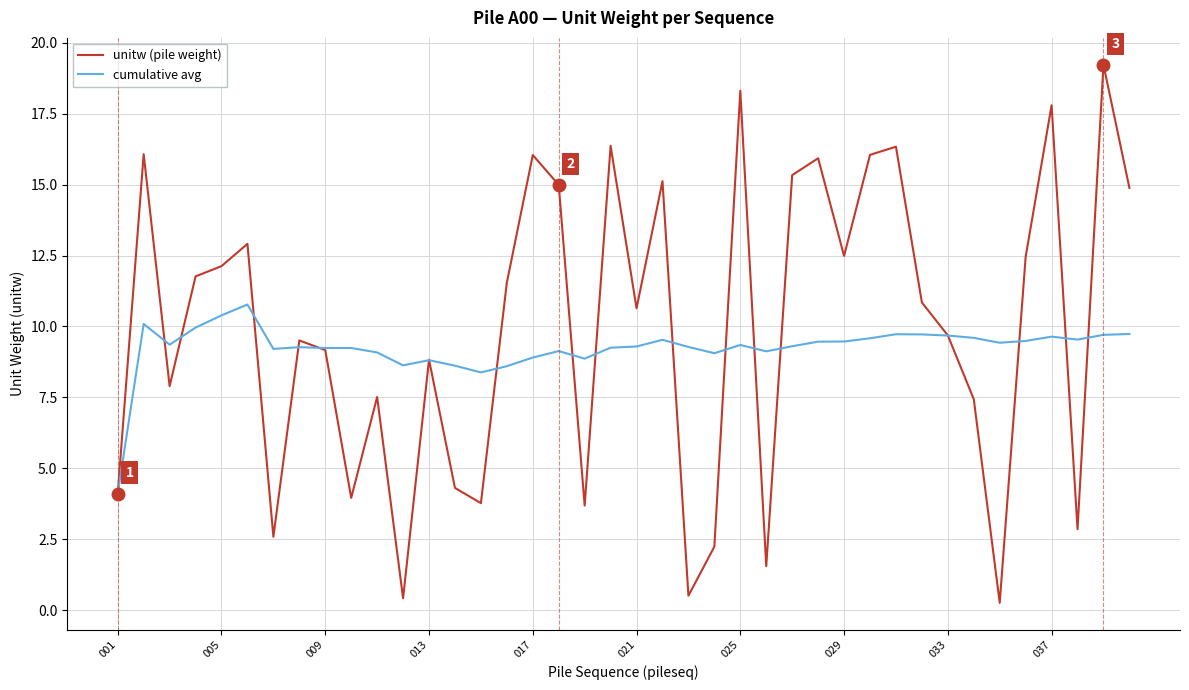

At how many categories does at least one series exceed 17?

3